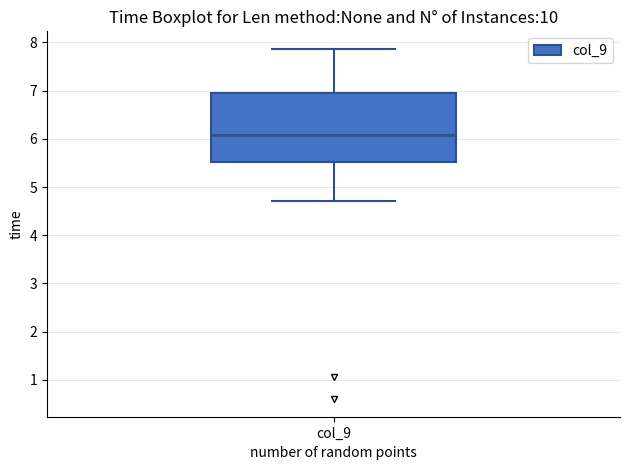

Where is the lower edge of the box for col_9 on the y-axis? The values are not printed on the chart, so give them approximately, as read against the axis.

5.5